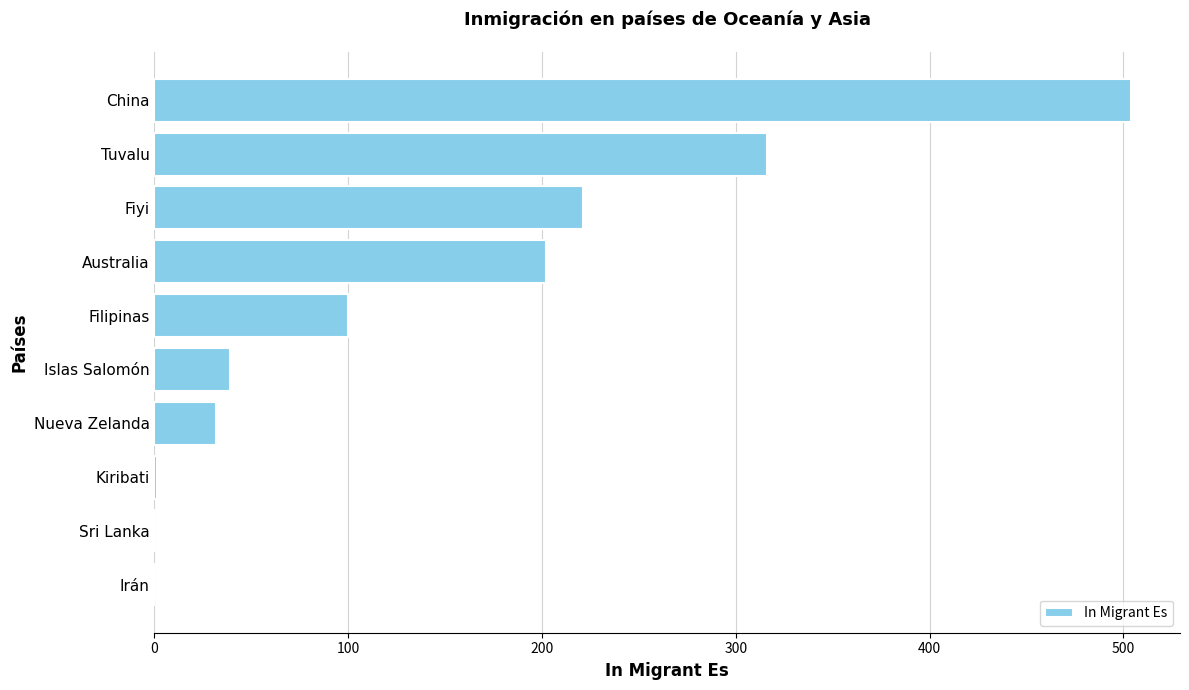

How many data points does each series have?

10